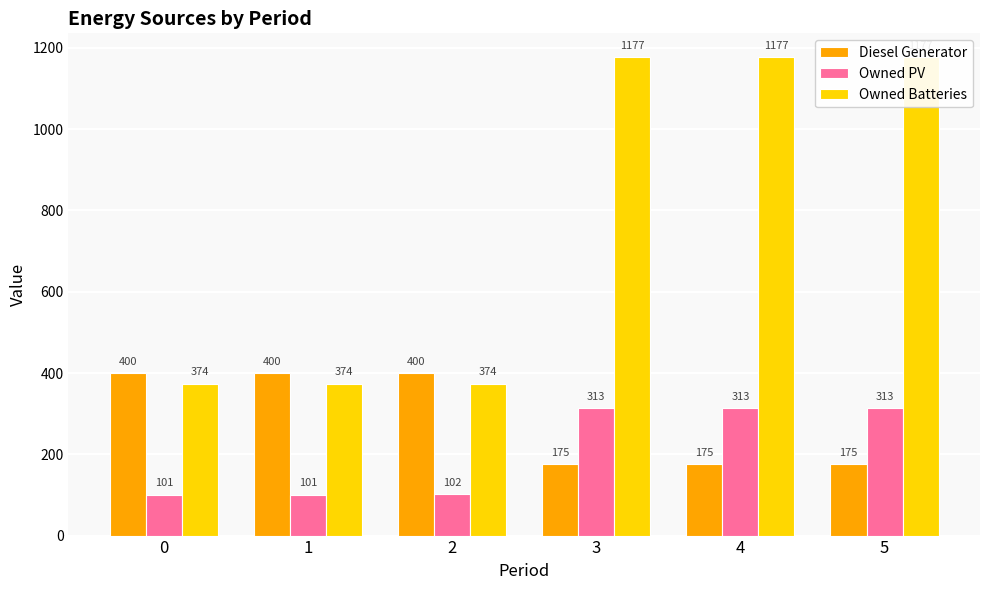

Does the chart contain any negative values?

No